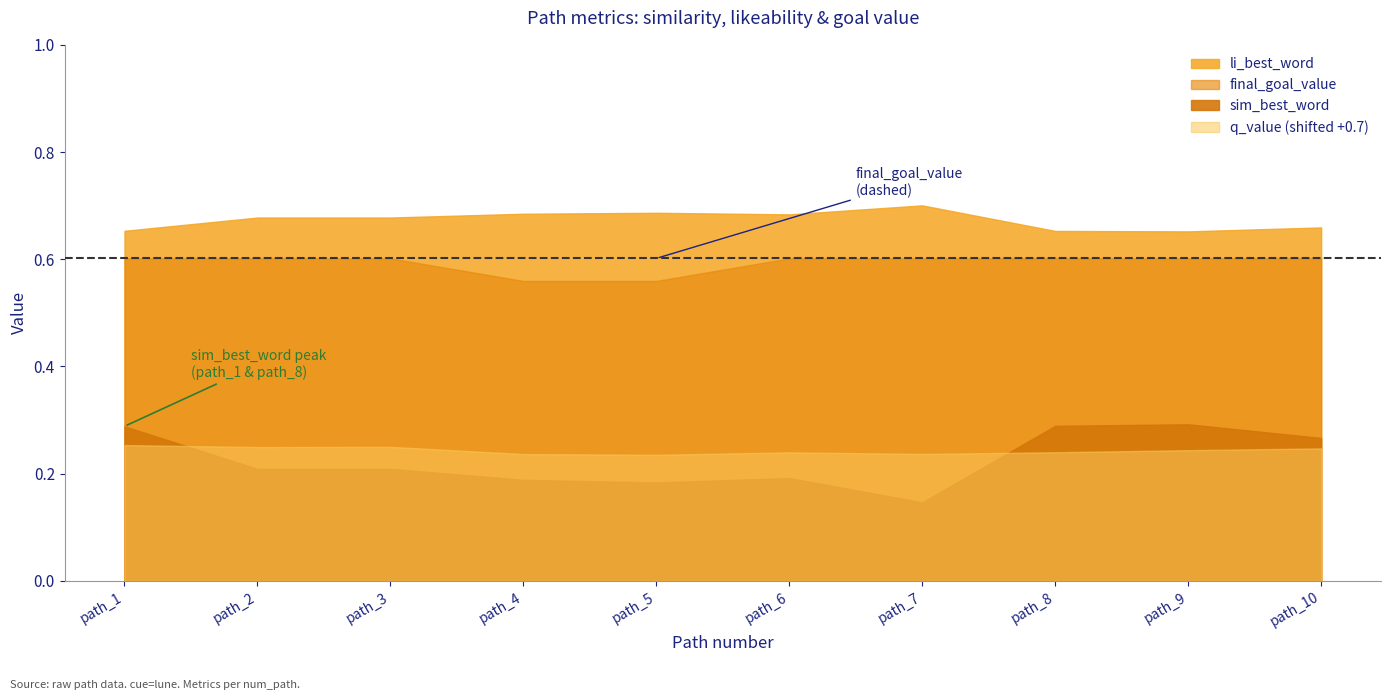

Which category has the highest value in the li_best_word series?

path_7